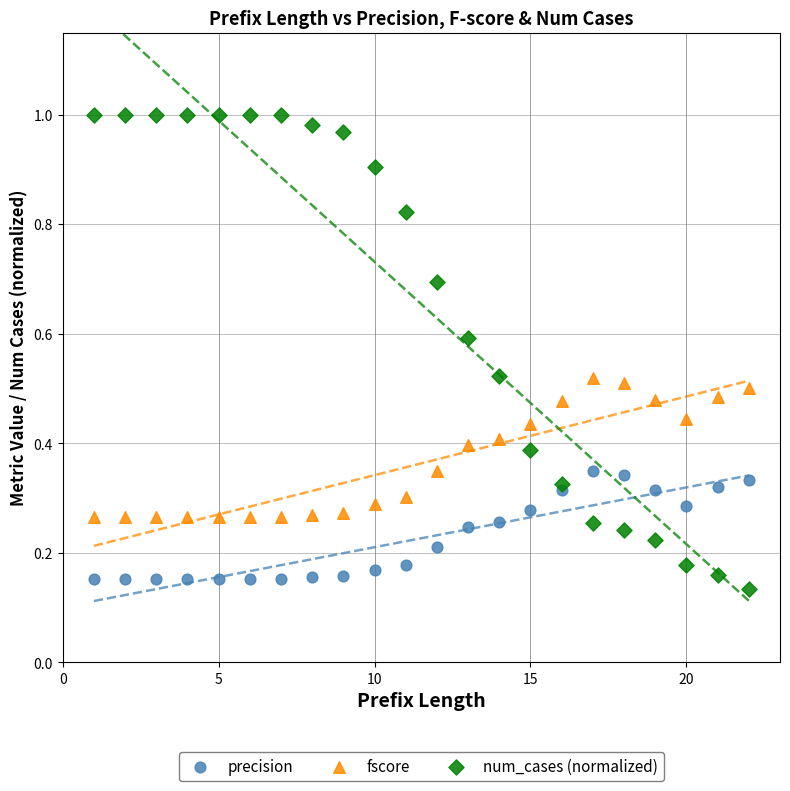

What is the X range (max minus min) for the scatter plot?

21.0